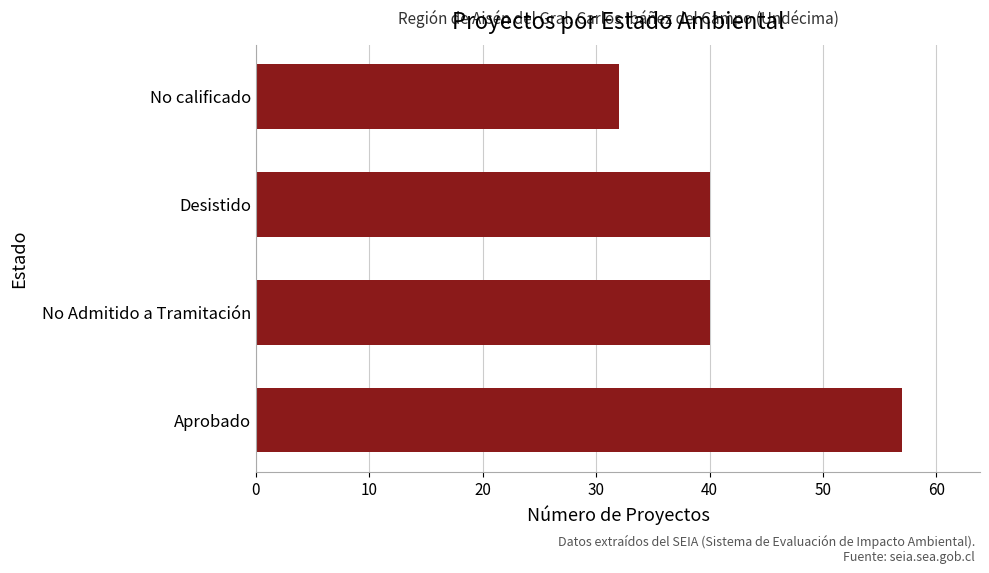

How many bars are there in total?

4